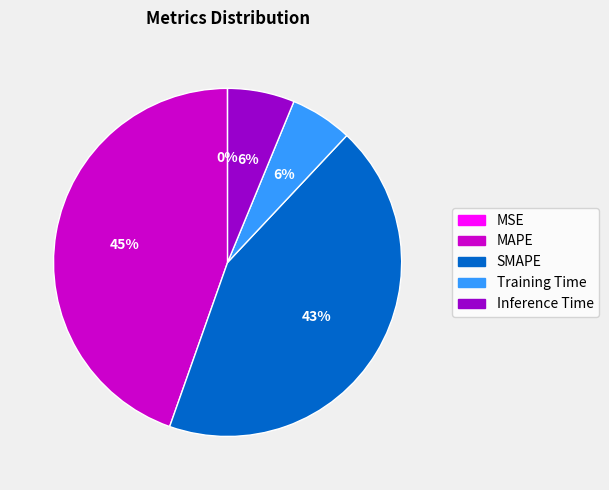

What percentage is the Training Time slice, to the nearest percent?

6%